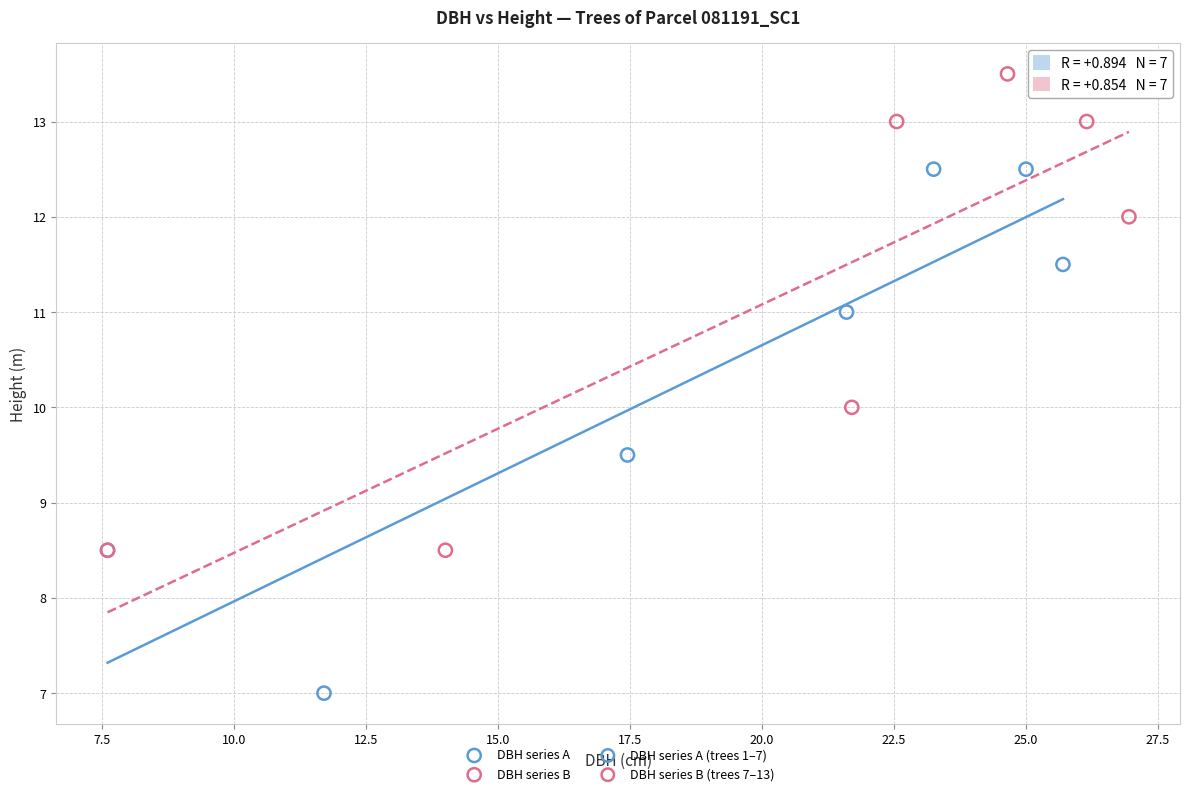

Which series has the widest spread of Y values?

DBH series A